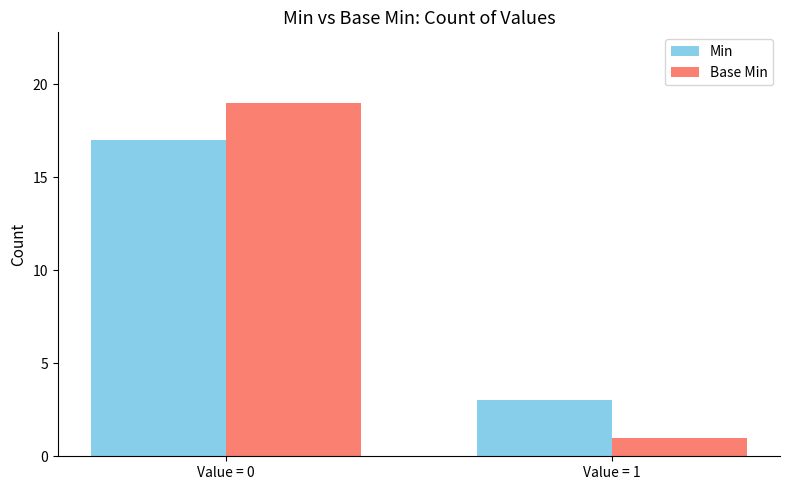

Does the chart contain stacked bars?

No